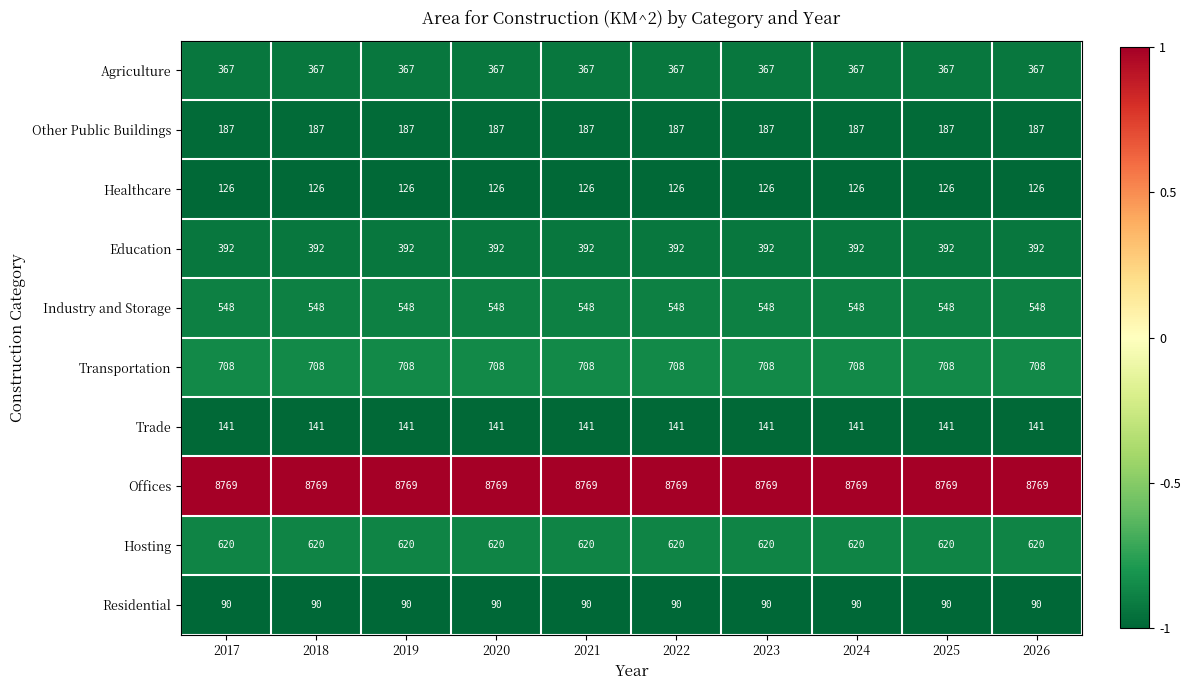

What is the sum of all Other Public Buildings values?

1870